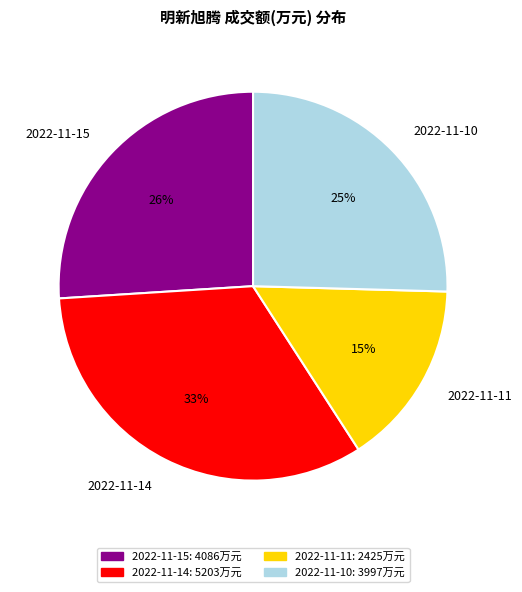

Does any single category account for the majority?

No